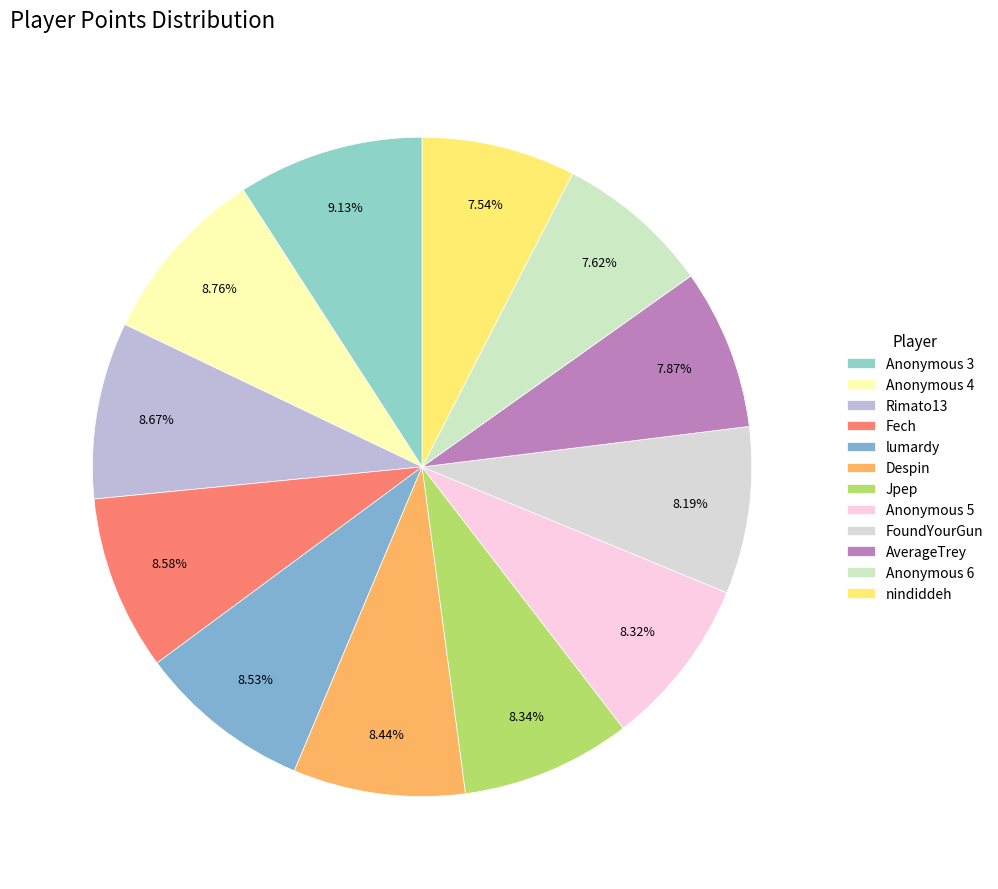

To the nearest percent, what is the difference between the largest and smallest slice percentages?

2%